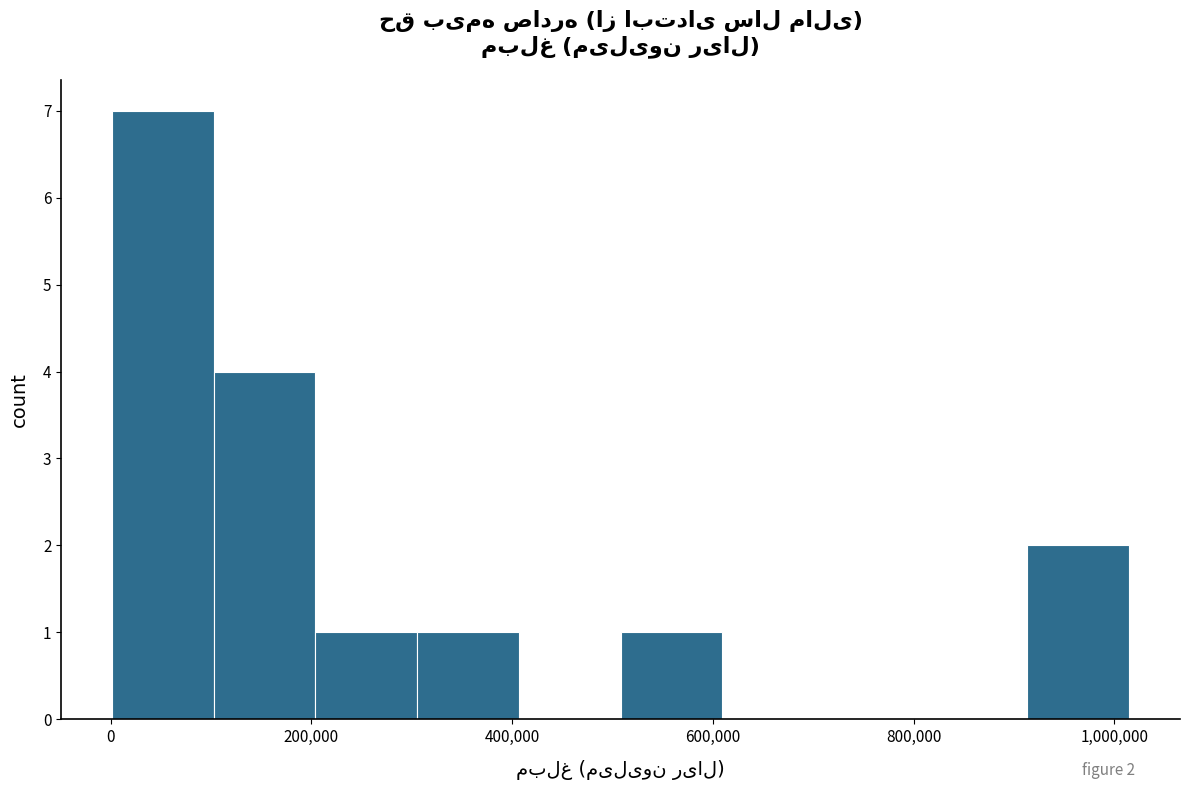

Which range on the x-axis has the tallest bar?

0 to 100000